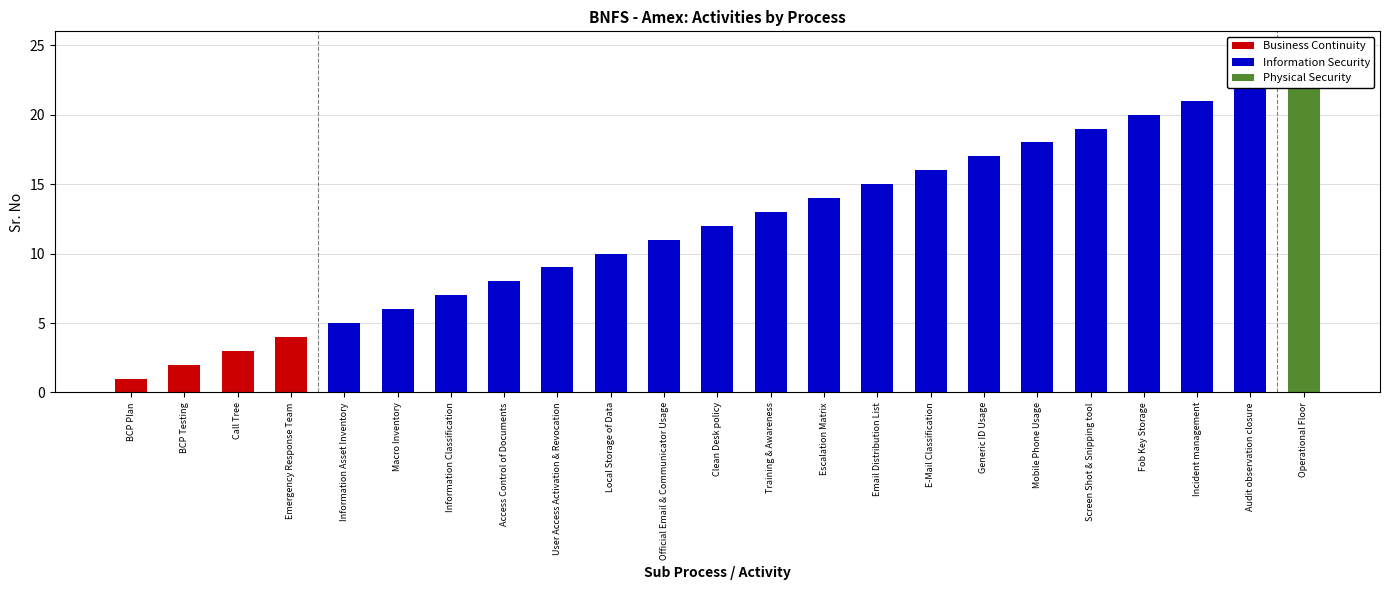

List the labels in order of value, smallest first.

BCP Plan, BCP Testing, Call Tree, Emergency Response Team, Information Asset Inventory, Macro Inventory, Information Classification, Access Control of Documents, User Access Activation & Revocation, Local Storage of Data, Official Email & Communicator Usage, Clean Desk policy, Training & Awareness, Escalation Matrix, Email Distribution List, E-Mail Classification, Generic ID Usage, Mobile Phone Usage, Screen Shot & Snipping tool, Fob Key Storage, Incident management, Audit observation closure, Operational Floor